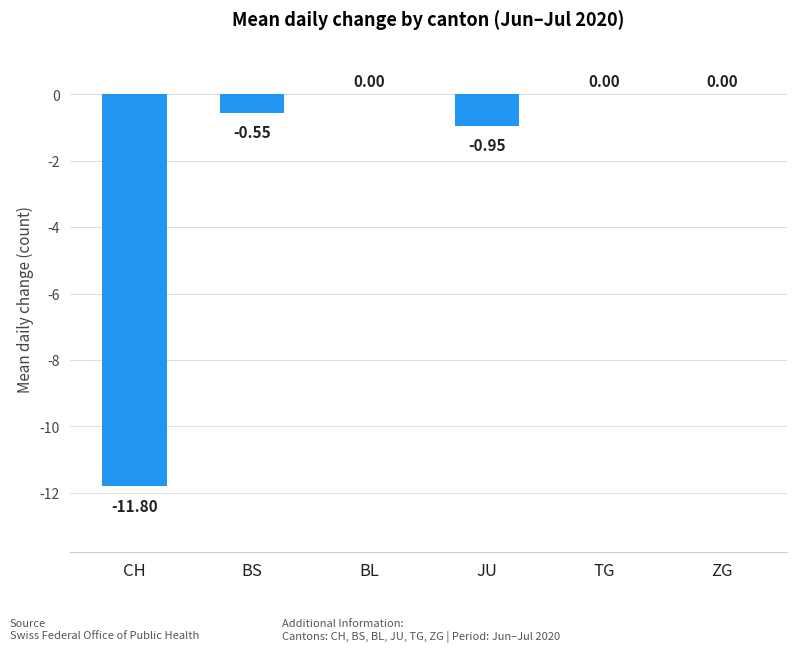

How many series are shown in this chart?

1